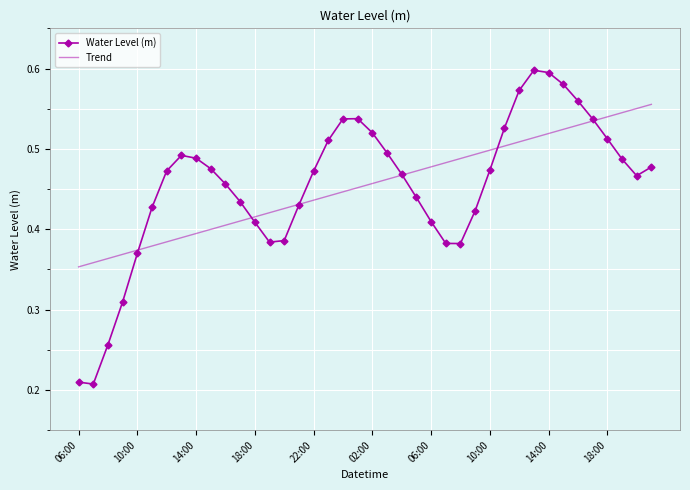

Which series has the largest range (max minus min)?

Water Level (m)